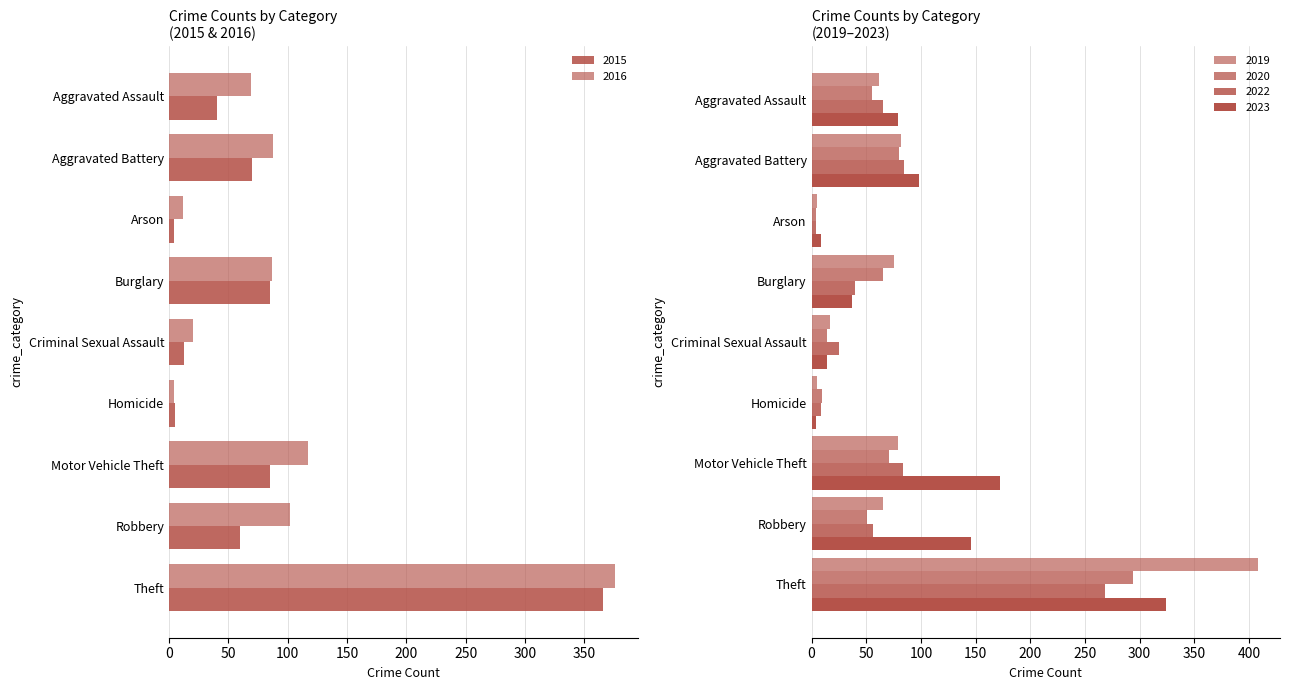

What is the difference between the second highest and second lowest values in the 2016 series?

105